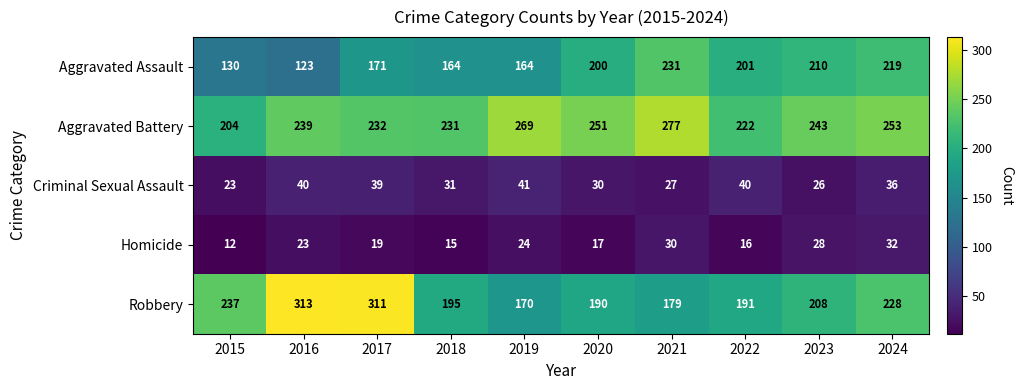

Which series has the largest range (max minus min)?

Robbery